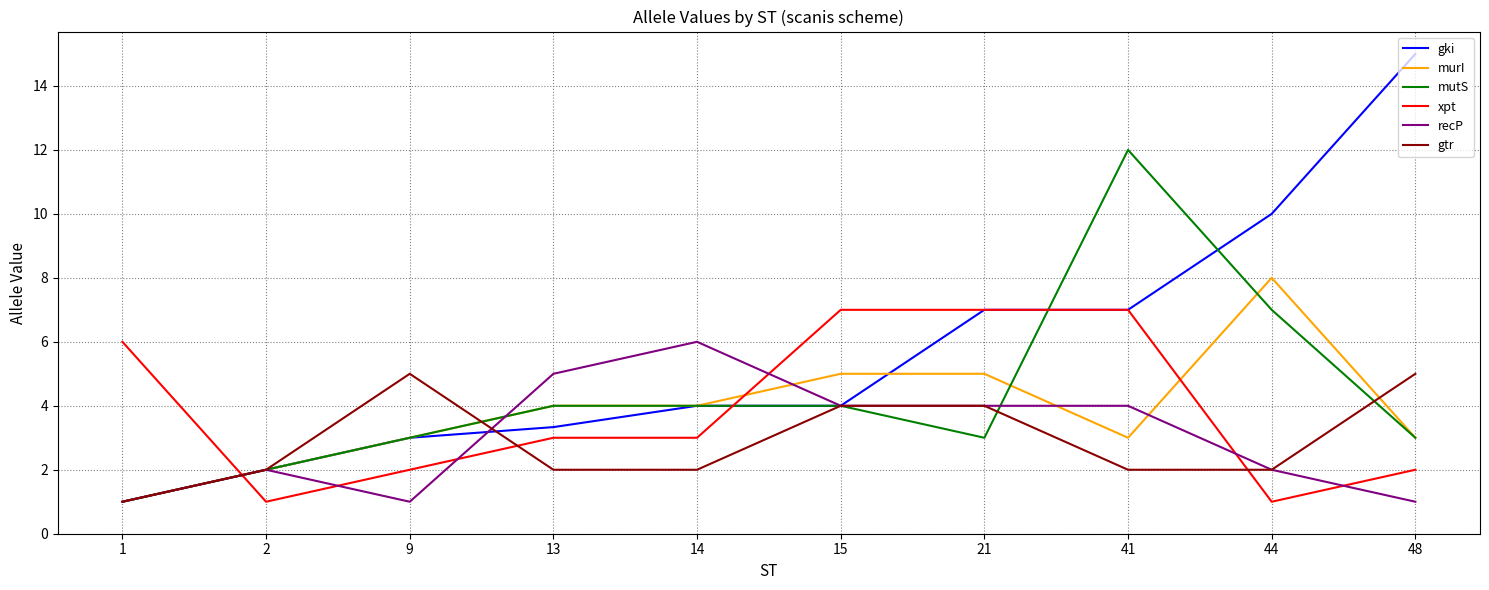

The mutS series shows 3.0 at 9. True or false?

True